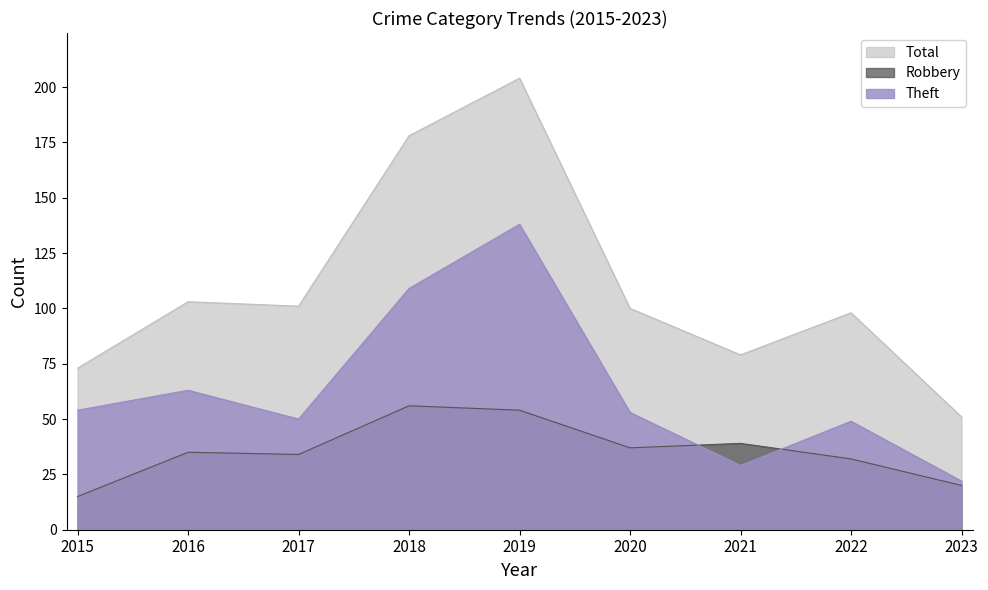

At how many categories does at least one series exceed 100?

4